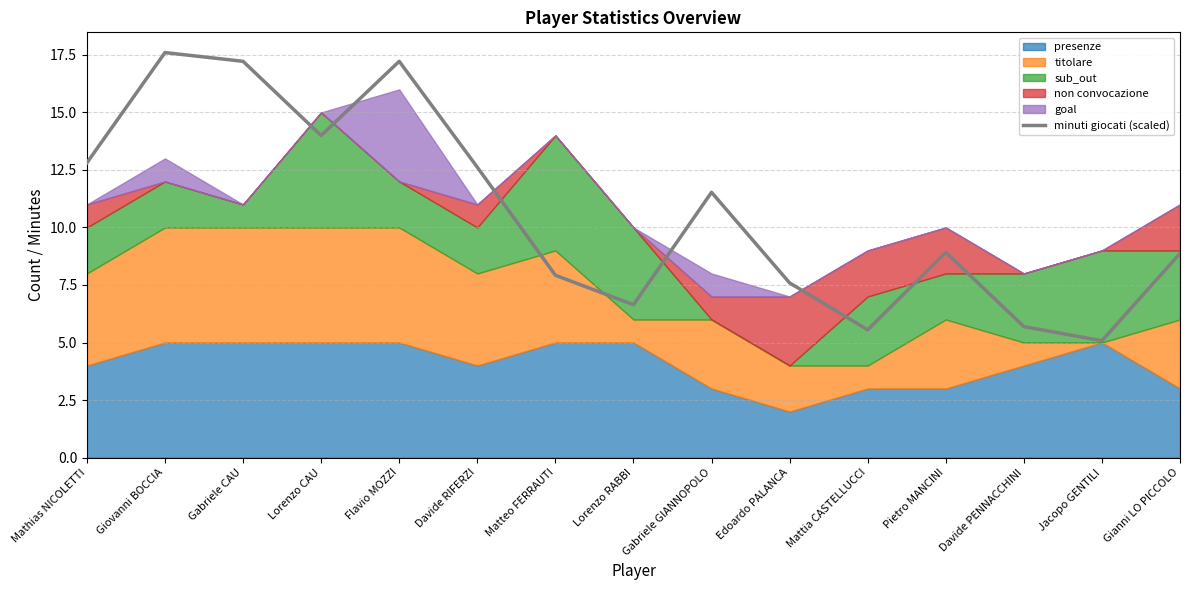

Is it true that the value at Lorenzo CAU is 14.0?

True